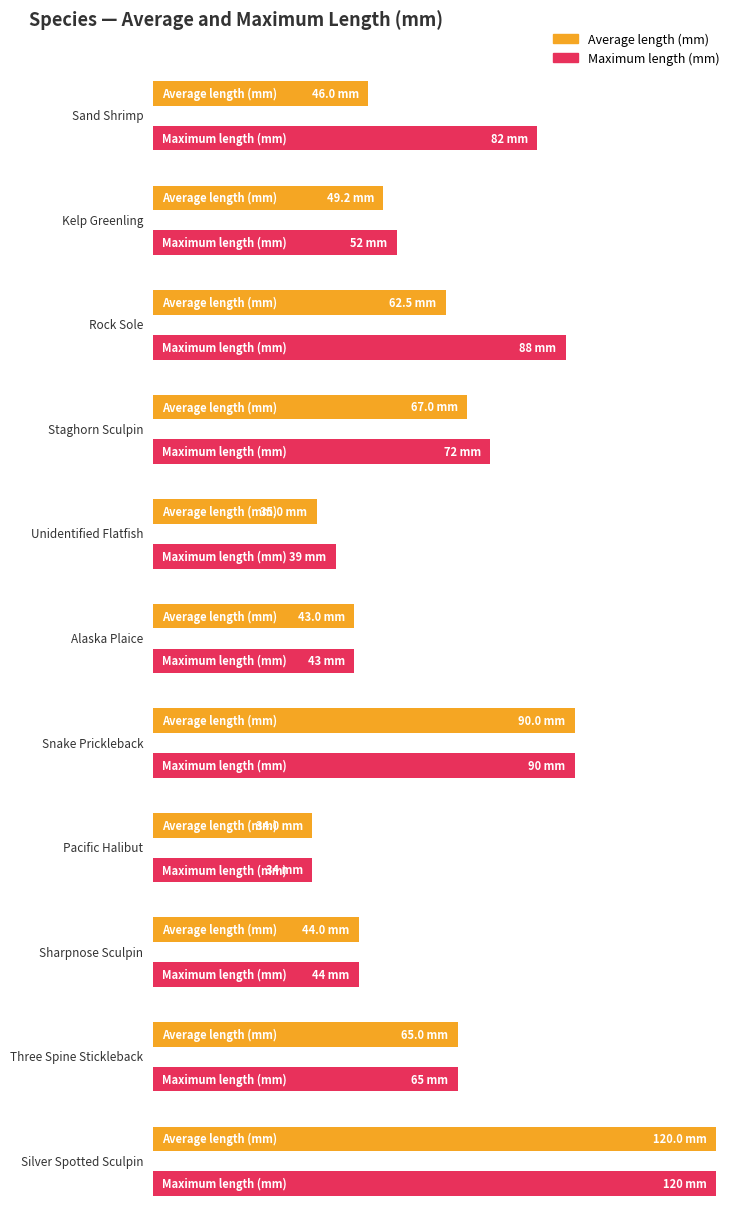

Is the value of Average utilization at Kelp Greenling greater than the value of Maximum utilization at Kelp Greenling?

No